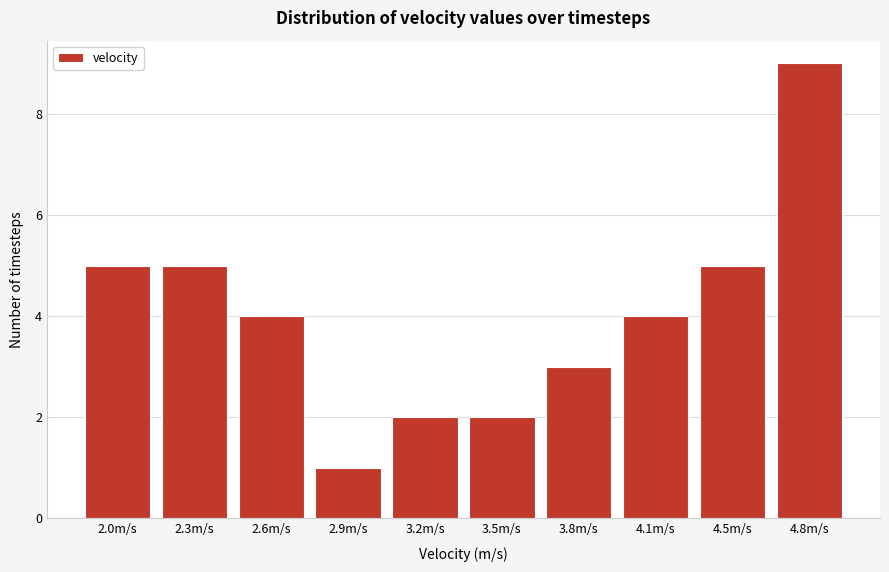

Reading left to right, list all the values displayed in this chart.

2.0m/s=5	2.3m/s=5	2.6m/s=4	2.9m/s=1	3.2m/s=2	3.5m/s=2	3.8m/s=3	4.1m/s=4	4.5m/s=5	4.8m/s=9